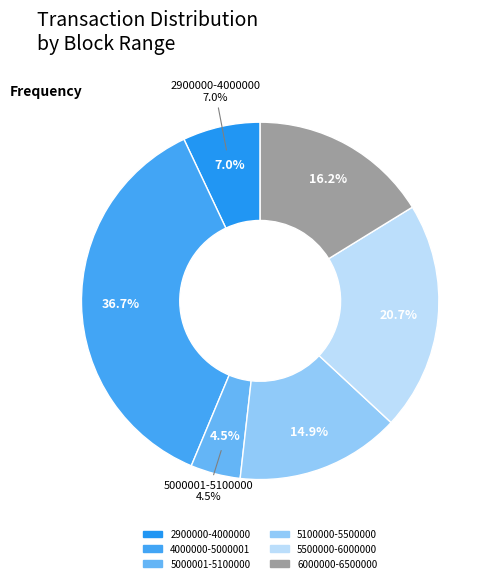

What is the total percentage of 5000001-5100000 and 6000000-6500000?

20.7%